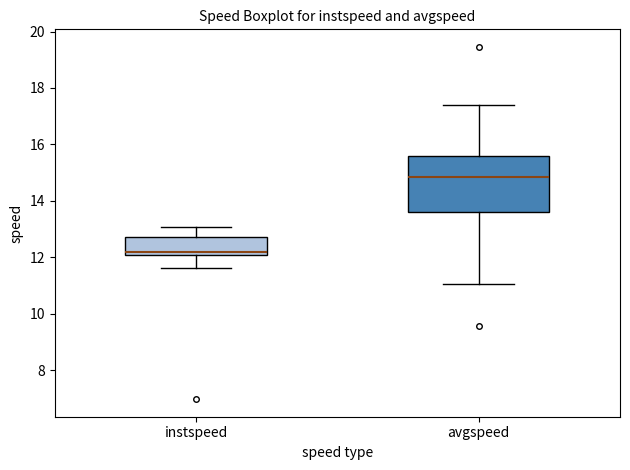

Reading left to right, read every box against the y-axis: the position of its median line, the range the box covers, and the ends of its whiskers. The values are not printed on the chart, so give them approximately, as read against the axis.

instspeed: median 12.2, box 12.0 to 12.8, whiskers 11.6 to 13.0
avgspeed: median 14.8, box 13.6 to 15.6, whiskers 11.0 to 17.4